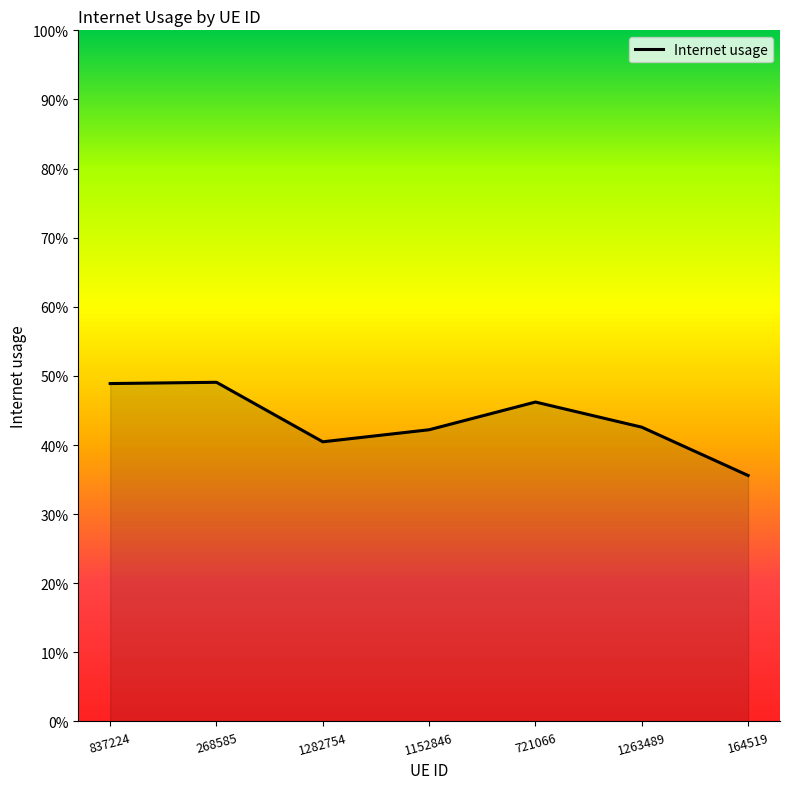

Rank the categories by value from lowest to highest.

164519, 1282754, 1152846, 1263489, 721066, 837224, 268585